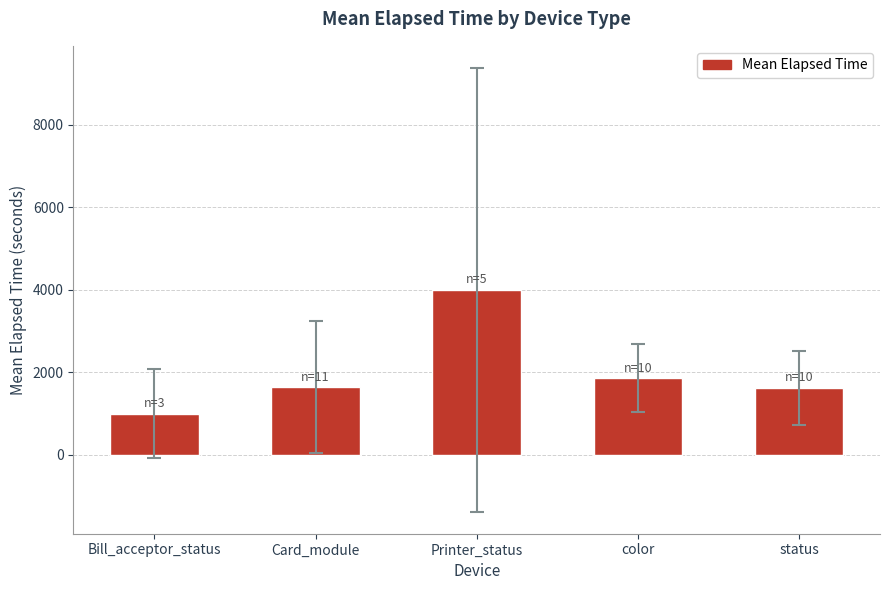

Where is the data nearest to the value 2501?

color